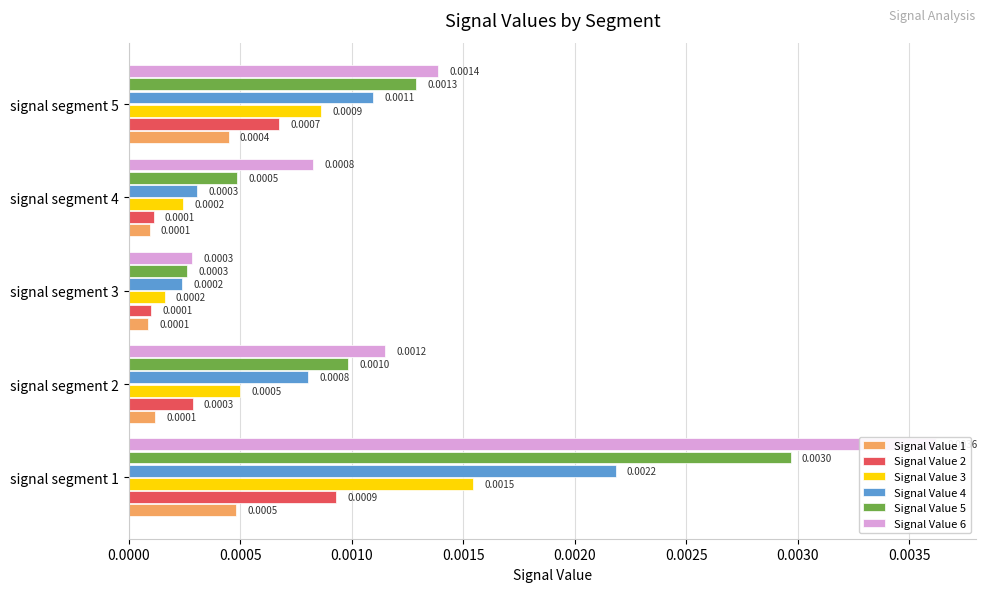

Rank the series at signal segment 5 from highest to lowest value.

Signal Value 6, Signal Value 5, Signal Value 4, Signal Value 3, Signal Value 2, Signal Value 1